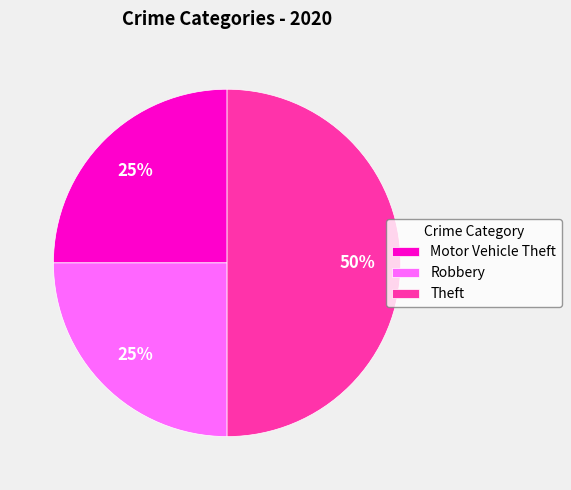

To the nearest percent, what is the difference between the largest and smallest slice percentages?

25%